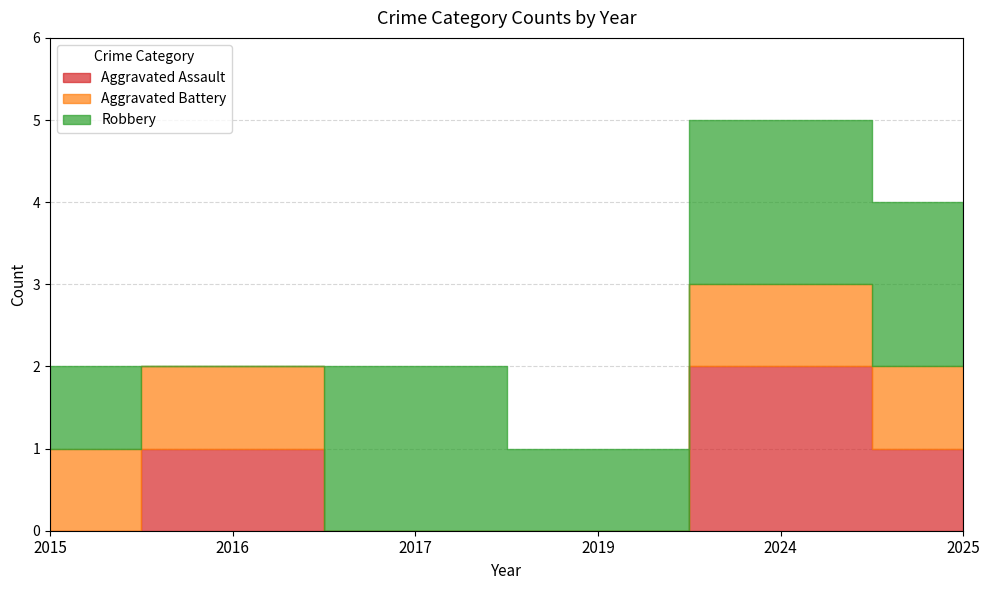

How many lines are shown in the chart?

3